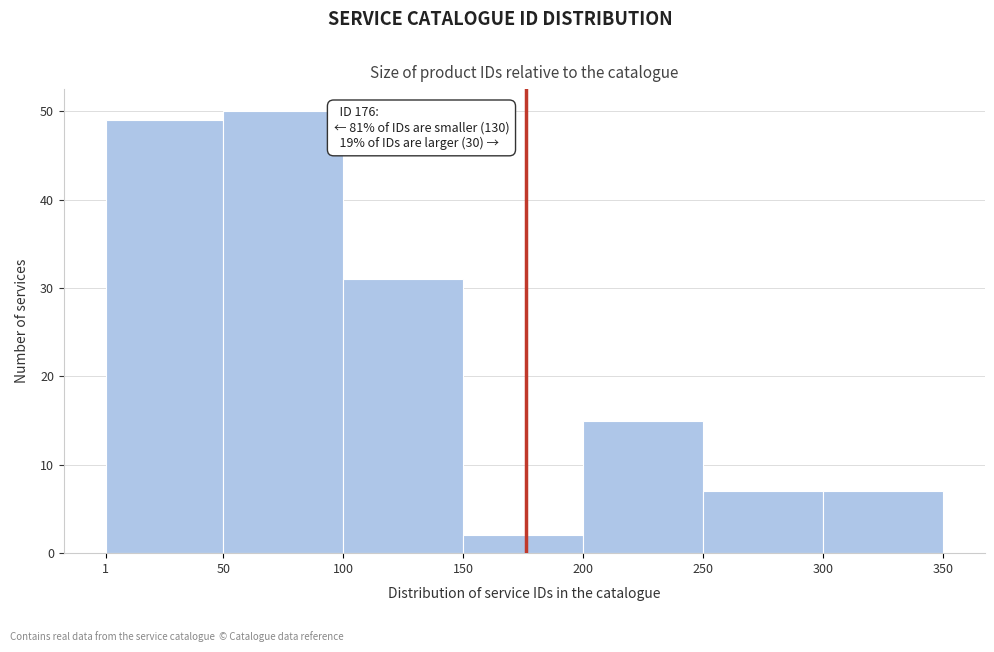

Over which range of the x-axis is the bar tallest?

50 to 100